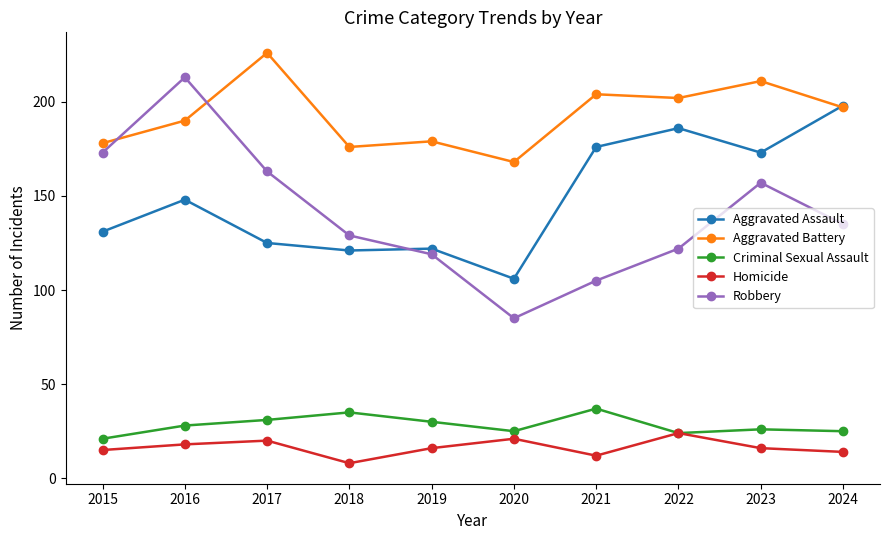

List the series in order of their peak value, highest first.

Aggravated Battery, Robbery, Aggravated Assault, Criminal Sexual Assault, Homicide